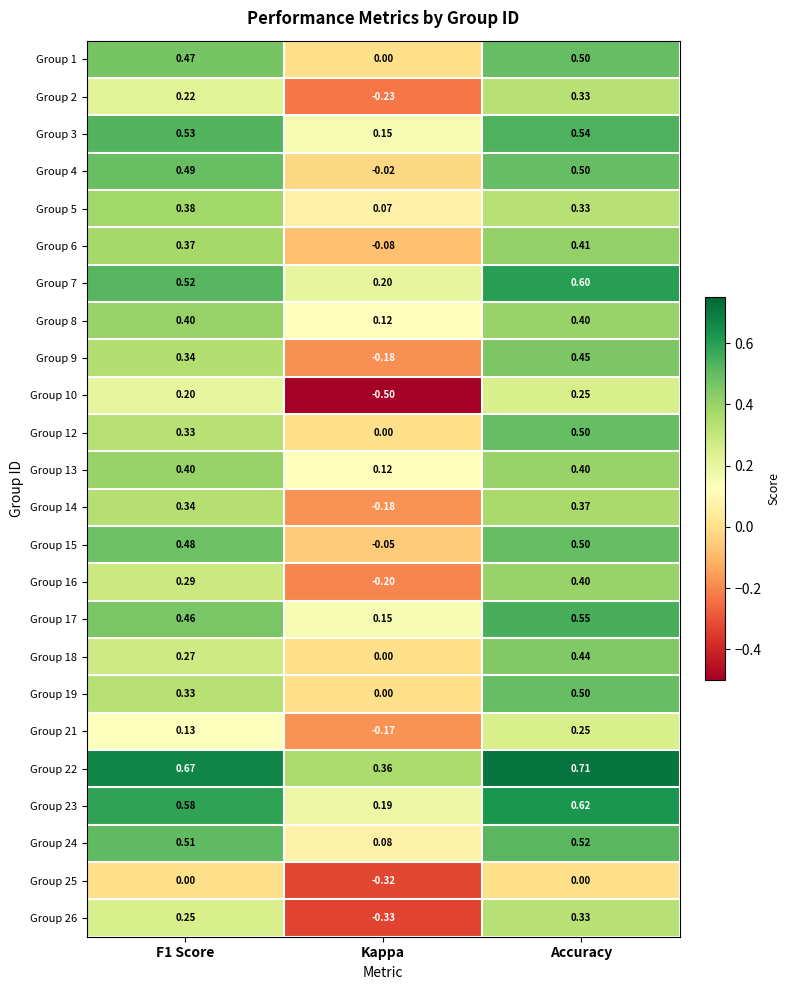

At which category is the sum across all series the highest?

Accuracy